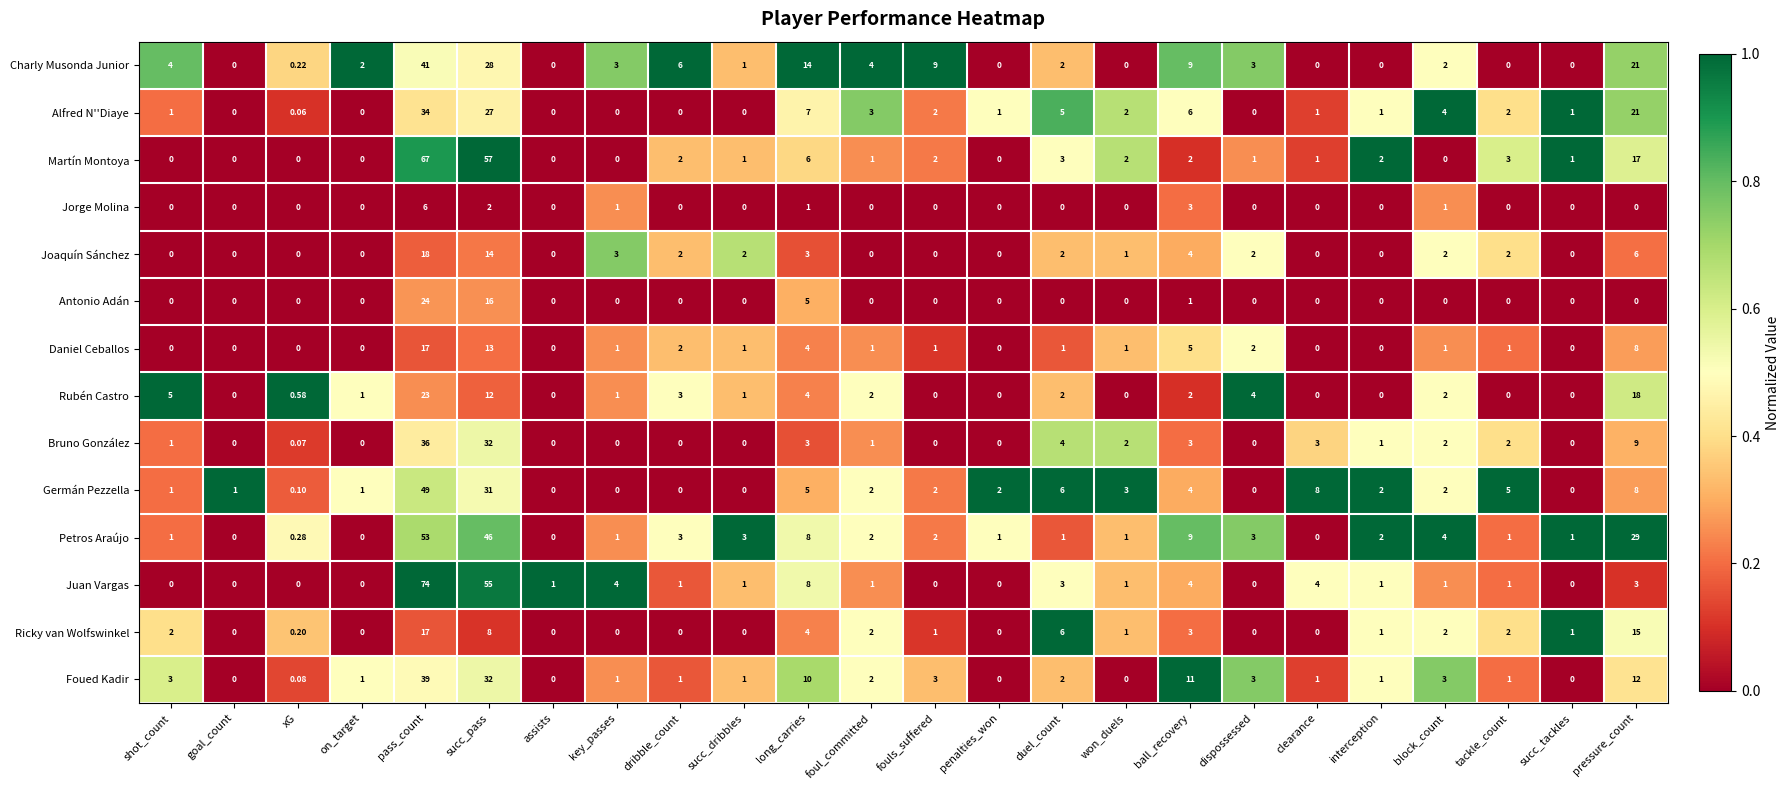

At which label does Foued Kadir first exceed 1?

shot_count